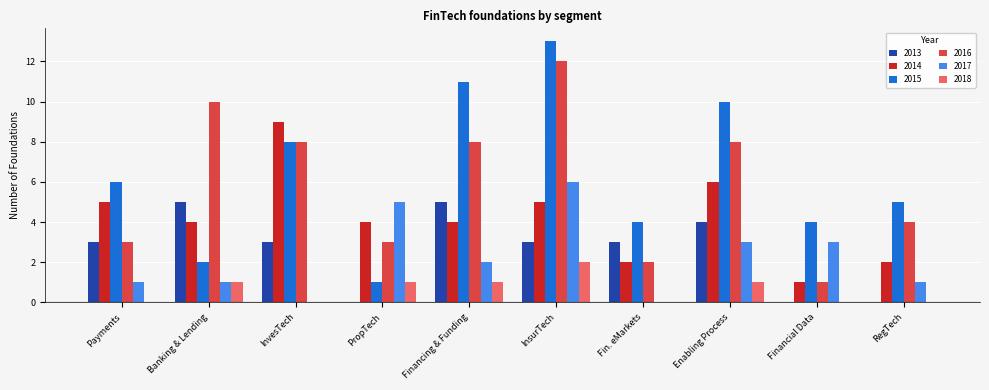

The 2018 series shows 1 at Banking & Lending. True or false?

True